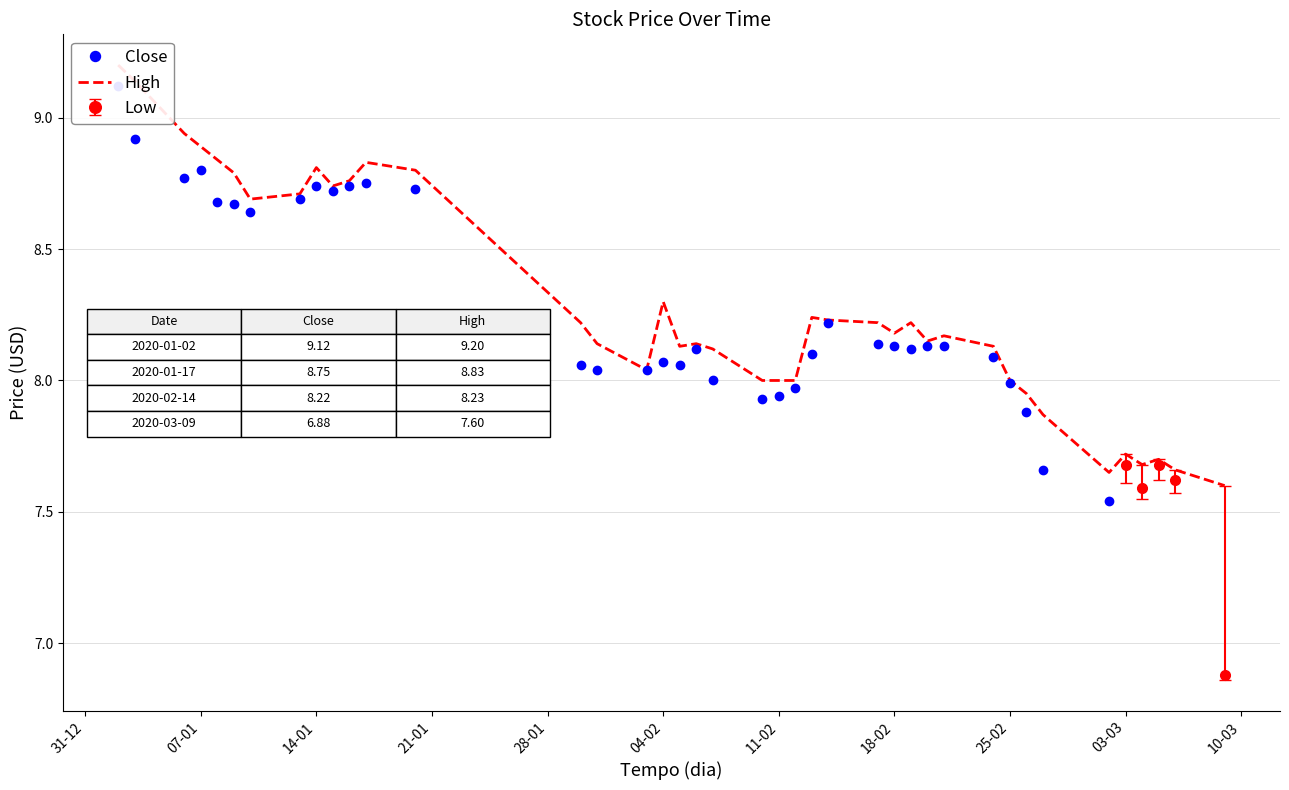

Rank the series at 30 from lowest to highest value.

Close, High